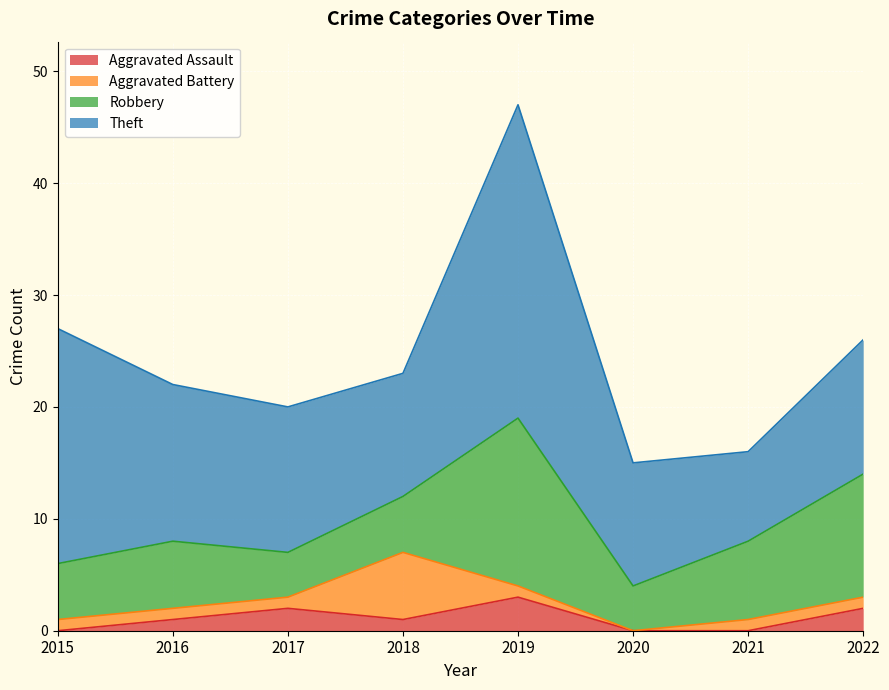

At 2016, list the series in order from smallest to largest.

Aggravated Assault, Aggravated Battery, Robbery, Theft